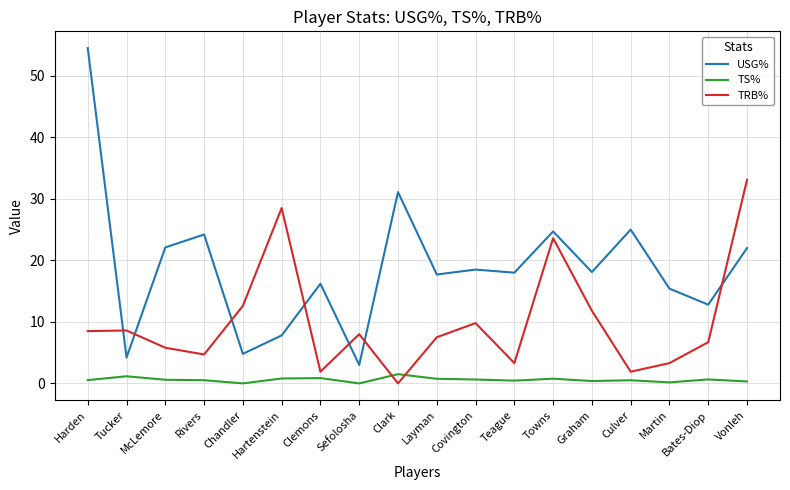

Rank the series at Harden from lowest to highest value.

TS%, TRB%, USG%